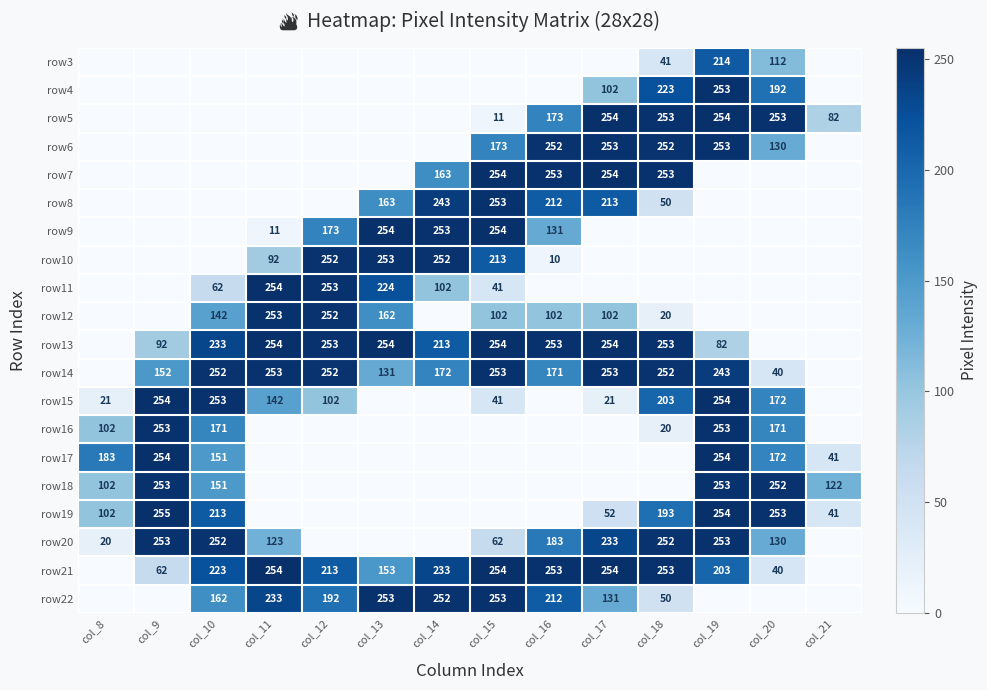

The value of row11 at col_11 is 254. True or false?

True